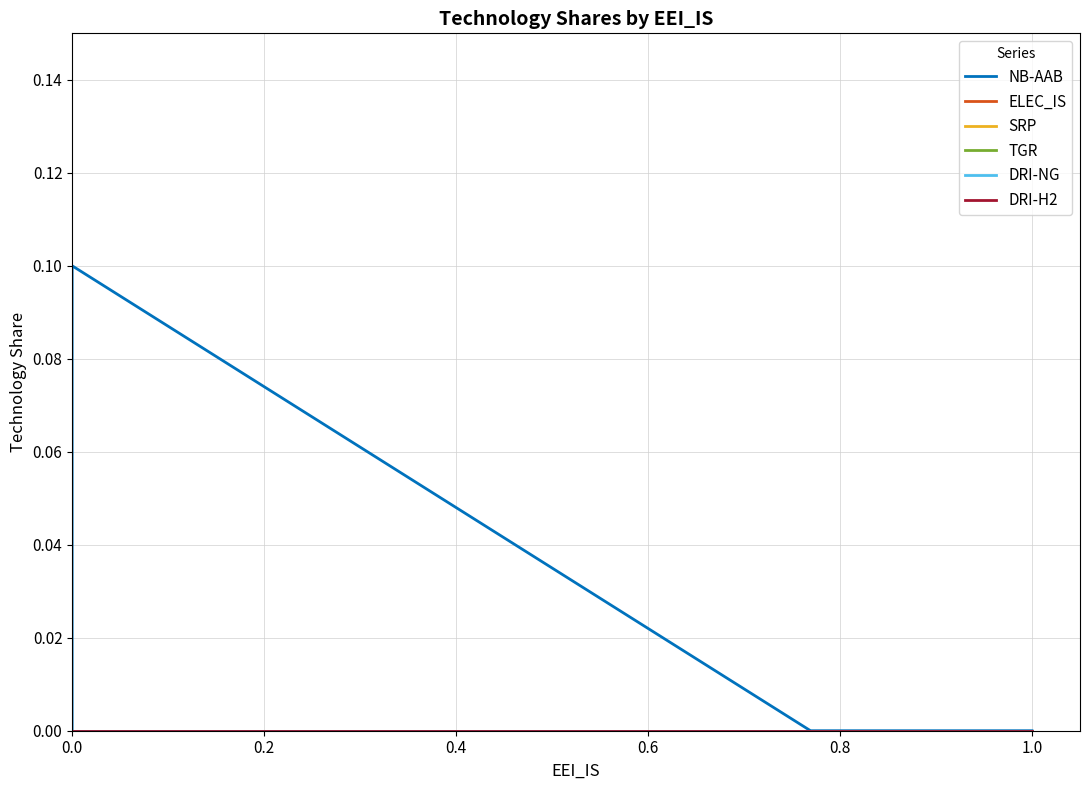

How many data points does each series have?

40